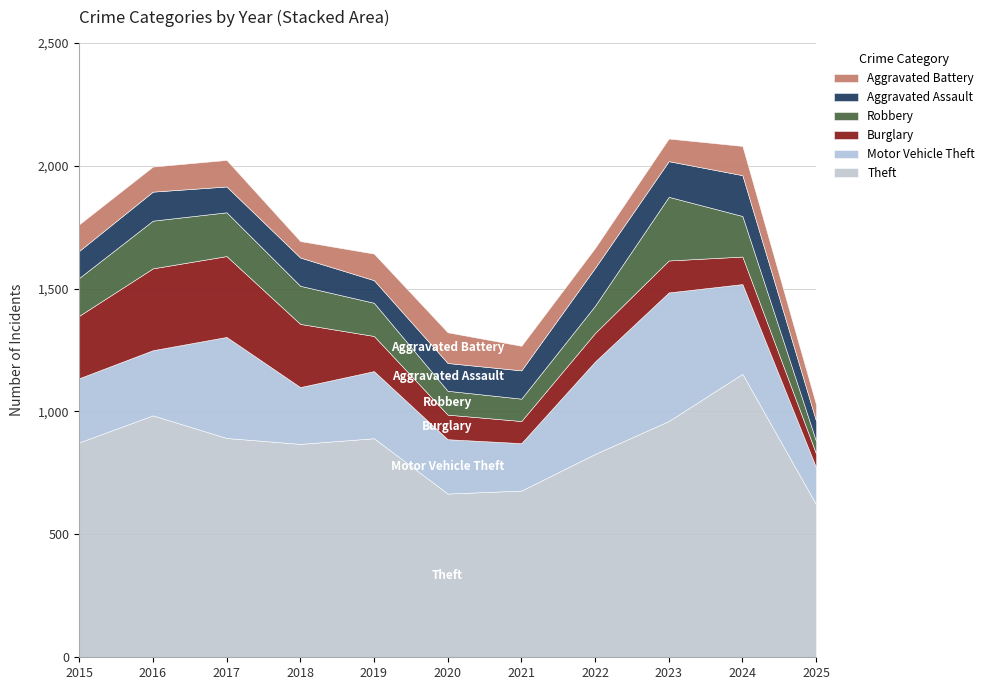

How many interior local peaks does the Motor Vehicle Theft series have?

3